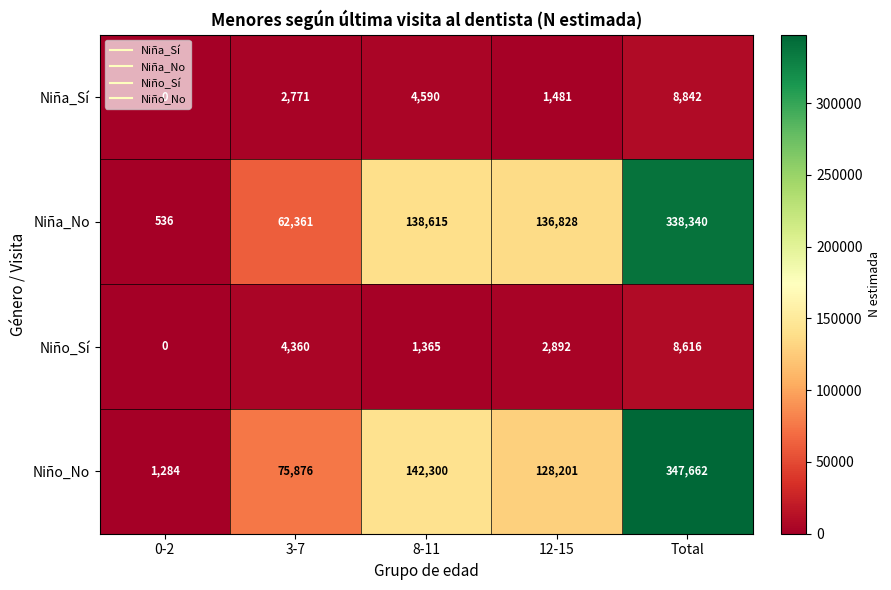

What is the sum of all Niña_No values?

676680